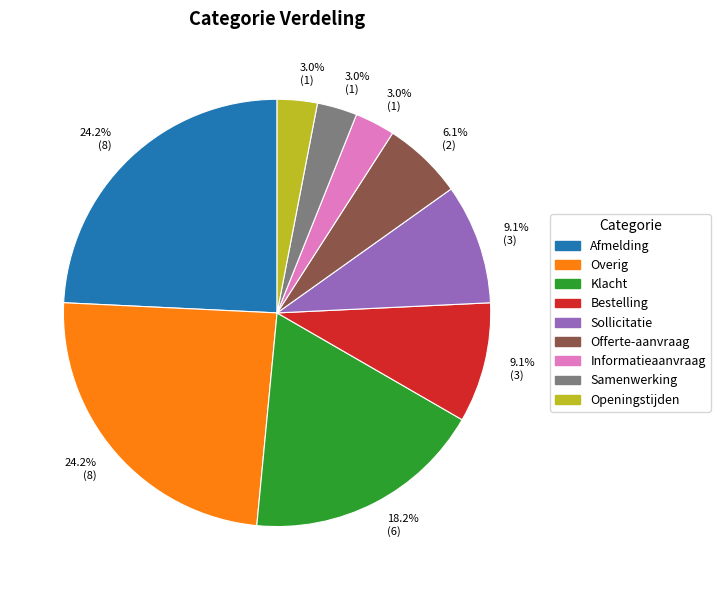

Does any single category account for the majority?

No